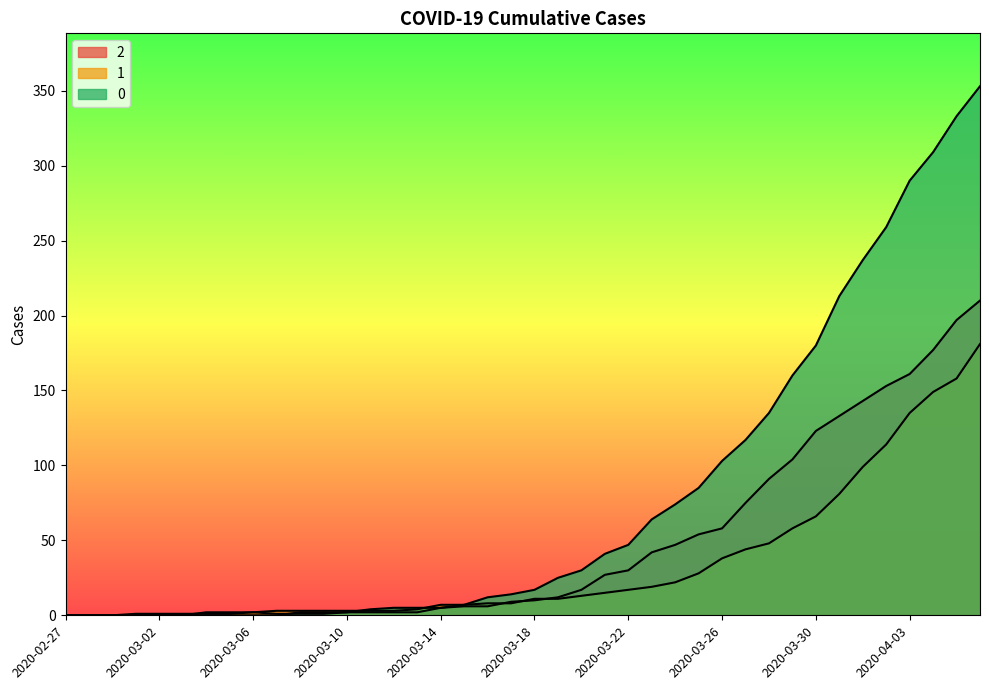

What is the spread (max minus min) of values at 2020-04-04?

160